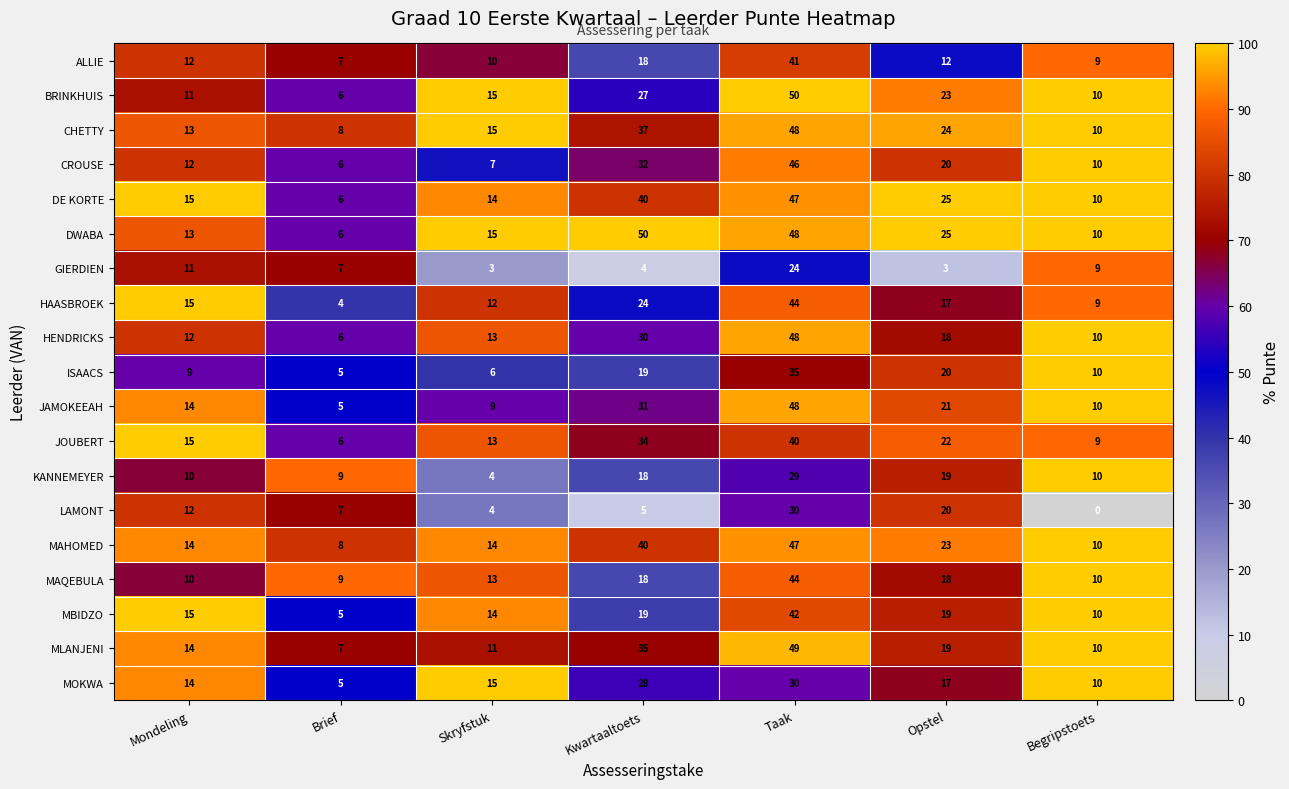

What is the difference between the second highest and second lowest values in the GIERDIEN series?

8